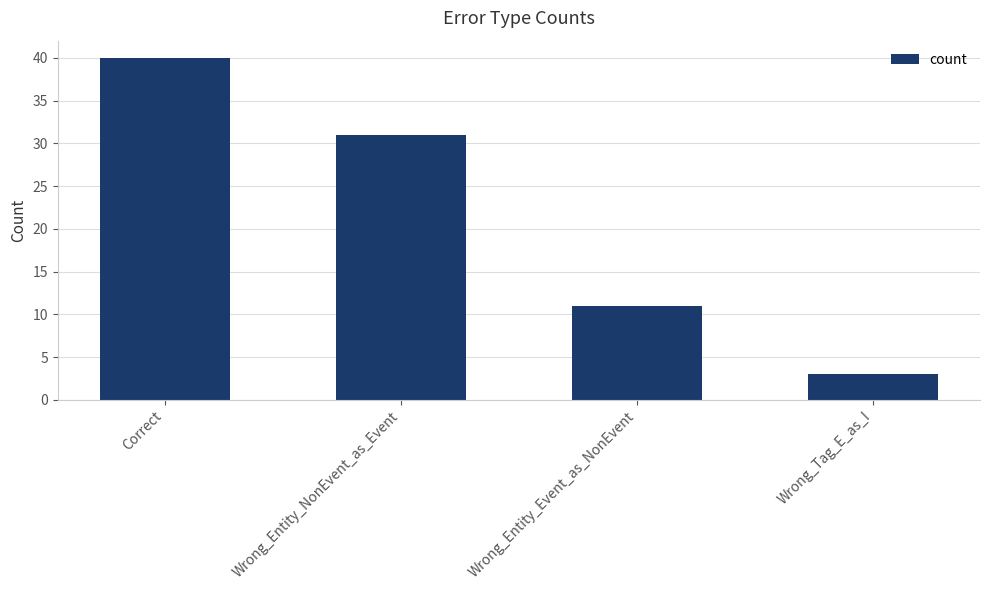

What is the ratio of the value at Wrong_Tag_E_as_I to the value at Wrong_Entity_Event_as_NonEvent?

0.3